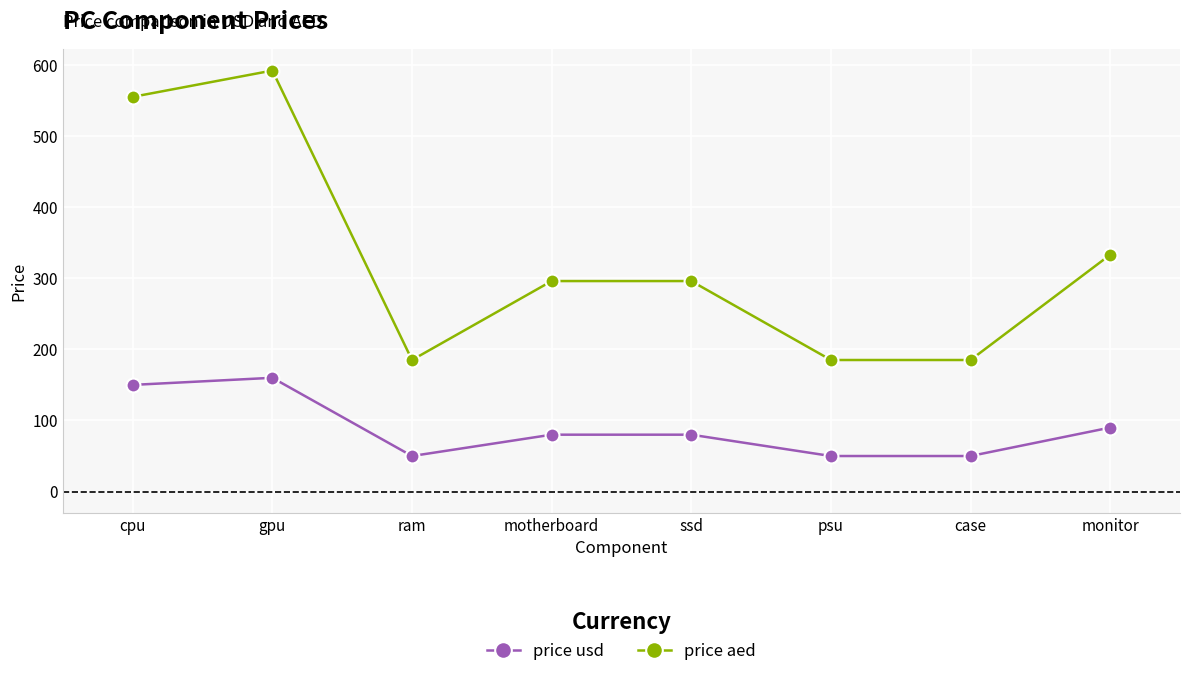

What is the difference between the second highest and minimum values in the price aed series?

370